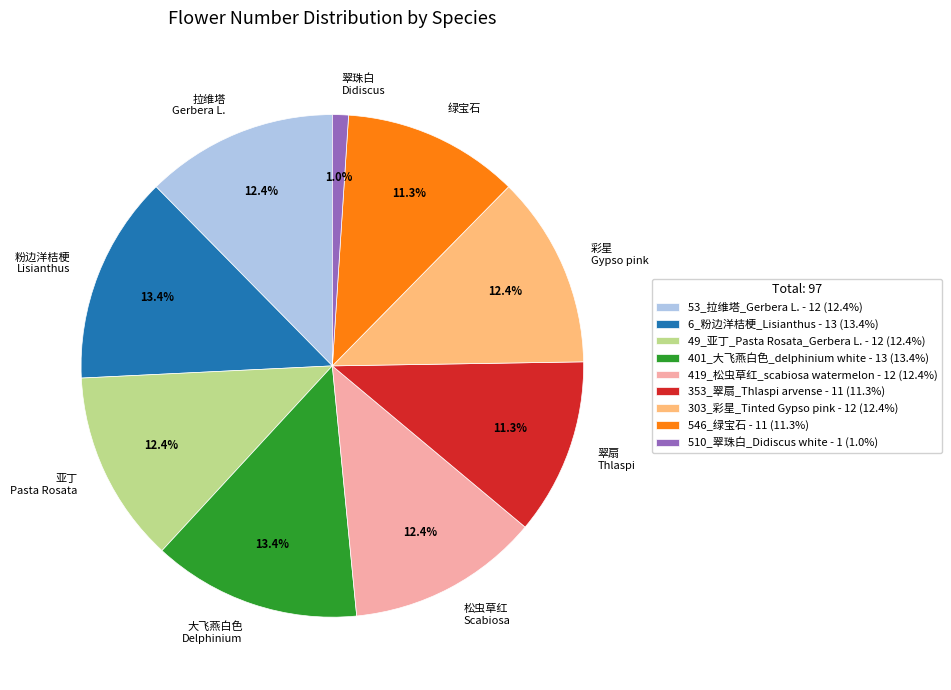

Does any single category account for the majority?

No